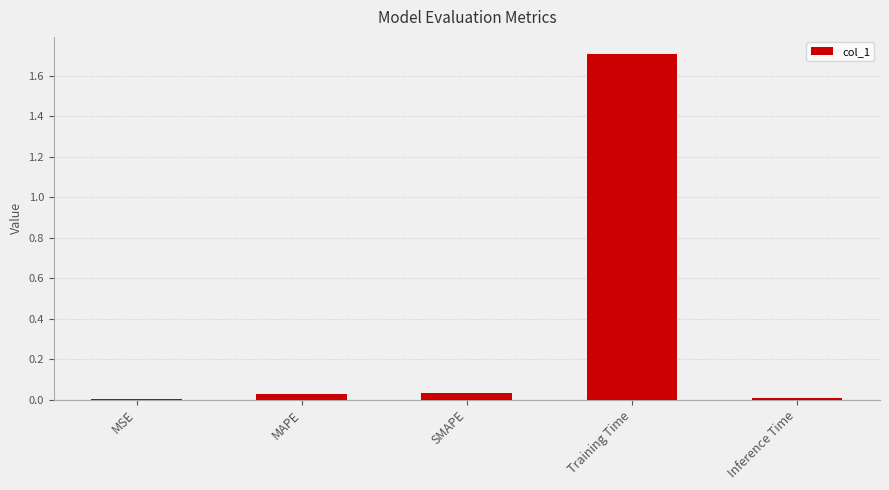

Are the bars horizontal?

No